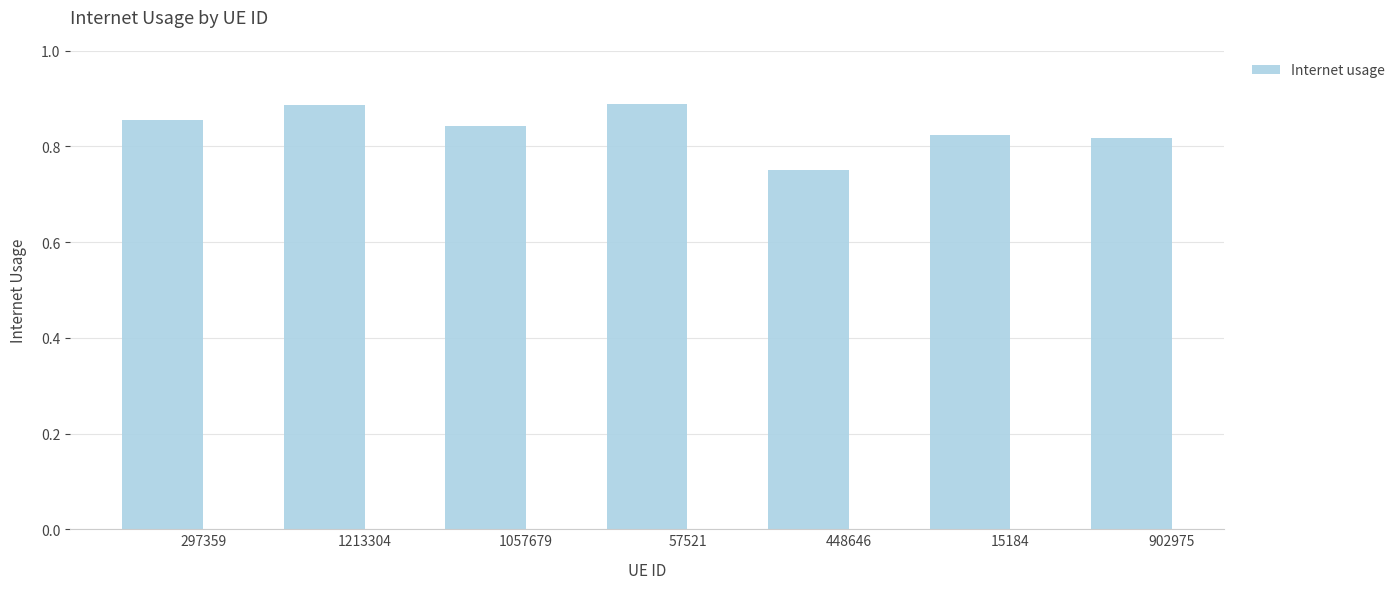

What is the label of the 5th bar from the right?

1057679